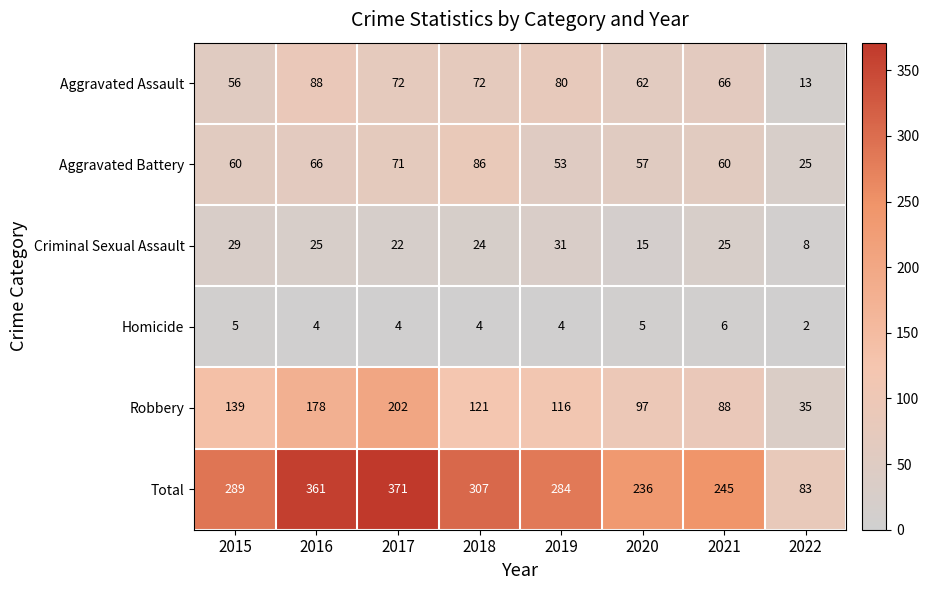

Which category has the highest value in the Robbery series?

2017